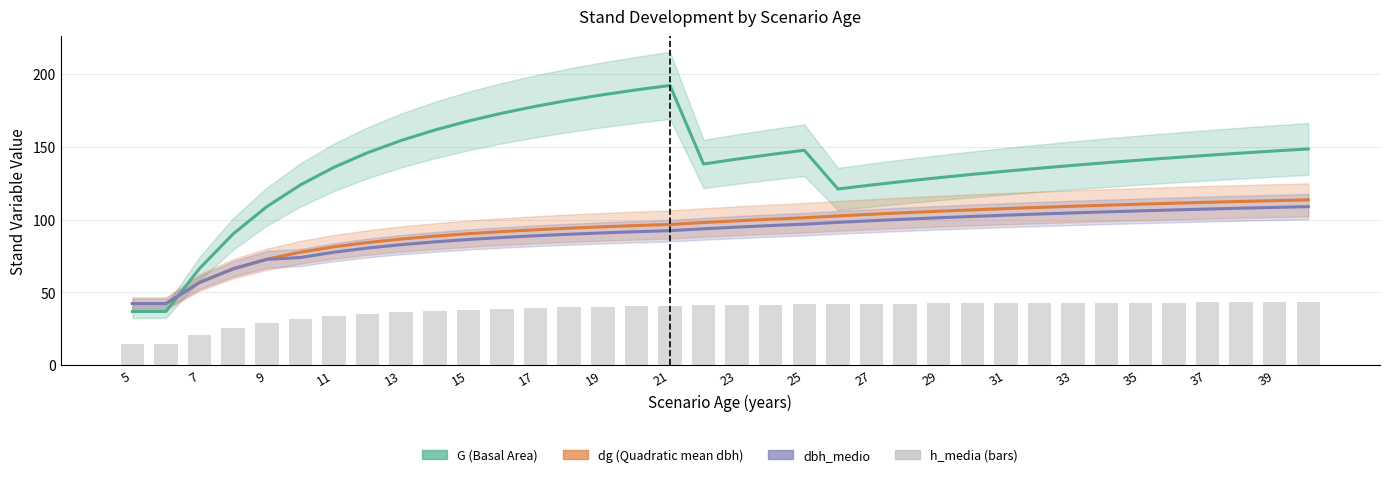

What are all the series names shown in the legend?

G, dg, dbh_medio, h_media